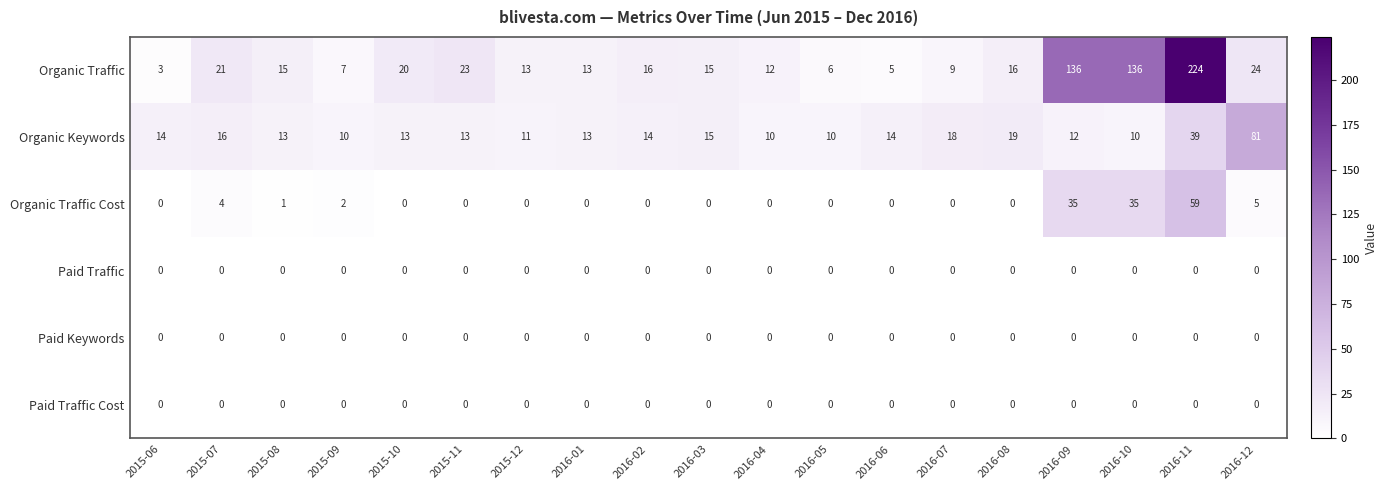

Which series changed the most between 2015-06 and 2016-10?

Organic Traffic